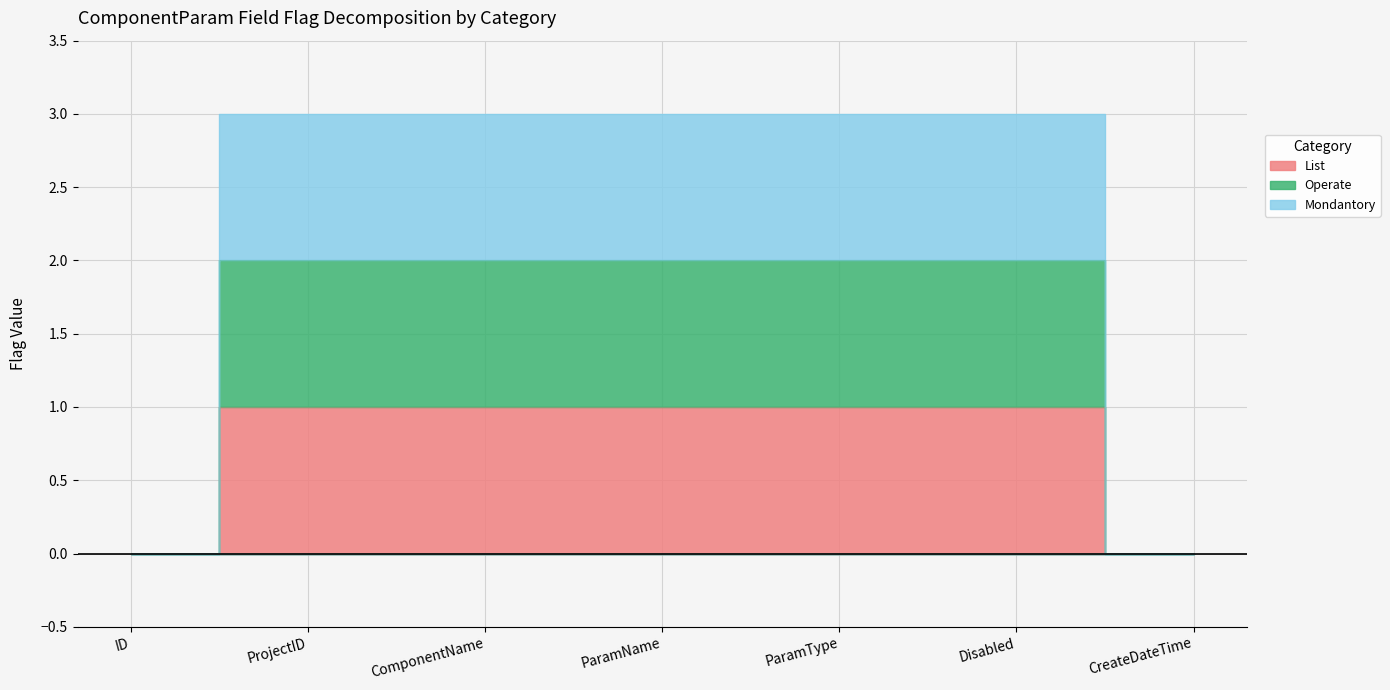

What is the spread (max minus min) of values at ParamType?

2